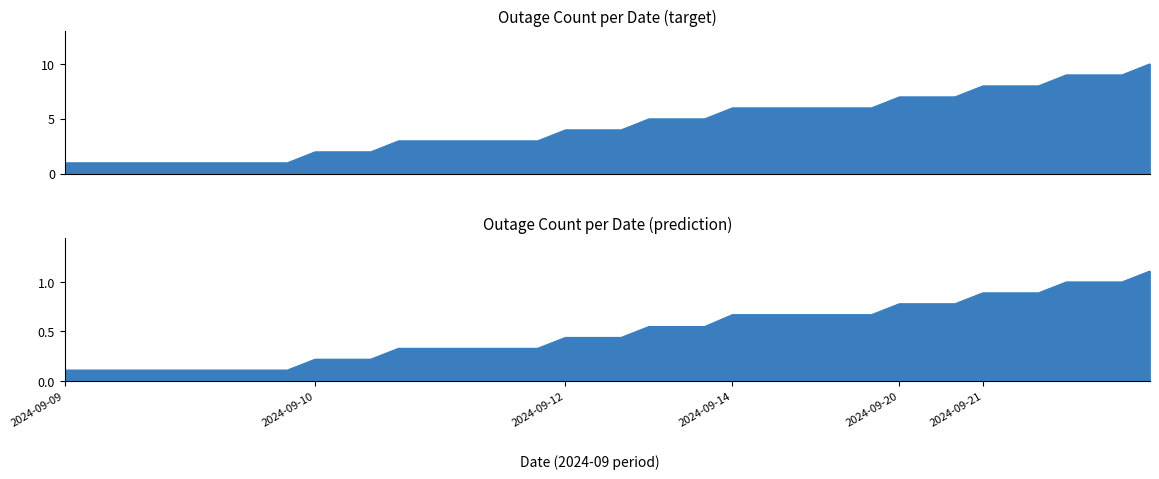

True or false: Cumulative Outages (target) has more than 1 interior local peaks.

False